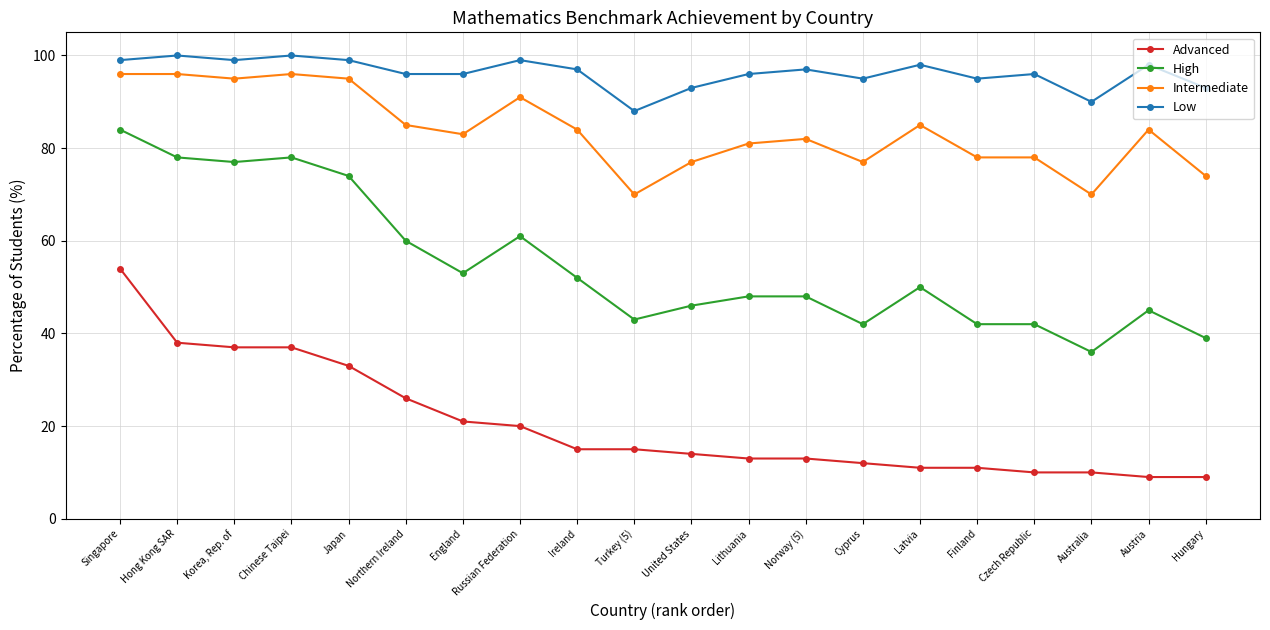

How many data points does each series have?

20